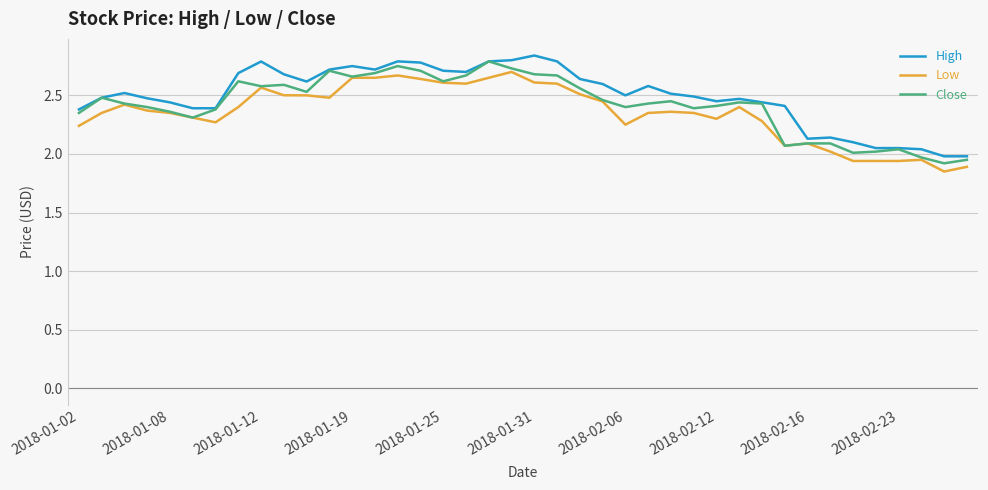

How many lines are shown in the chart?

3